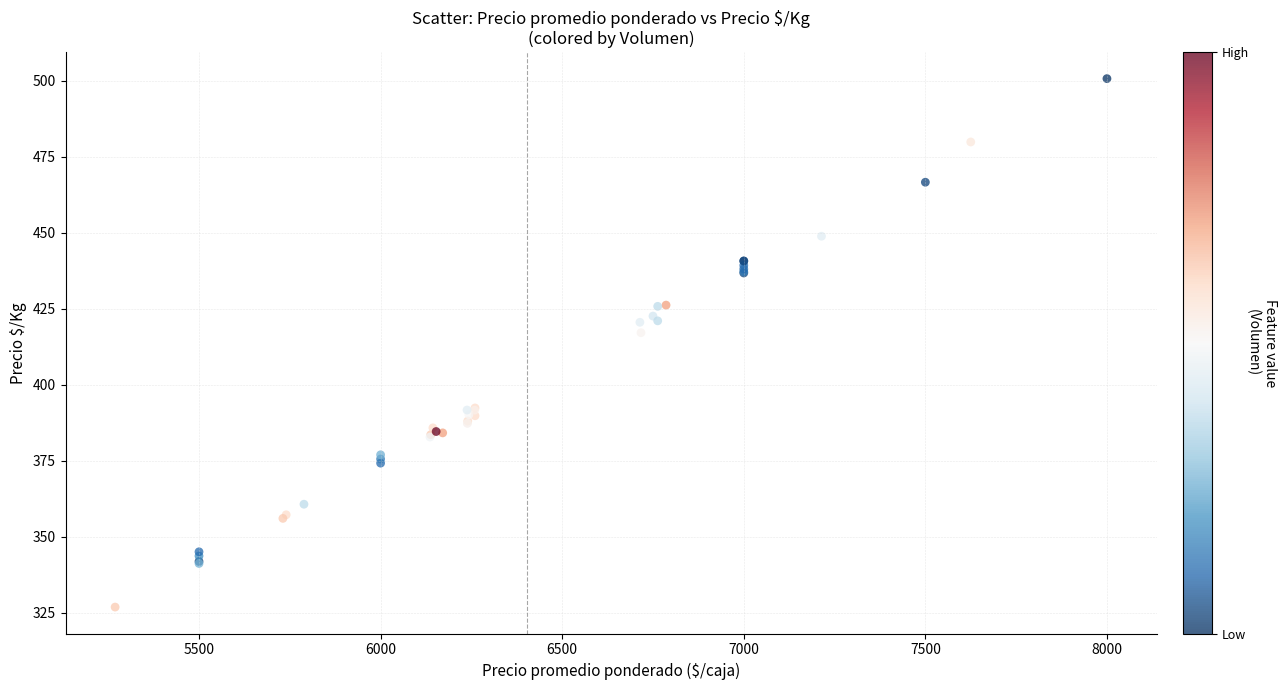

What Y value in the scatter plot is closest to 413?

417.1